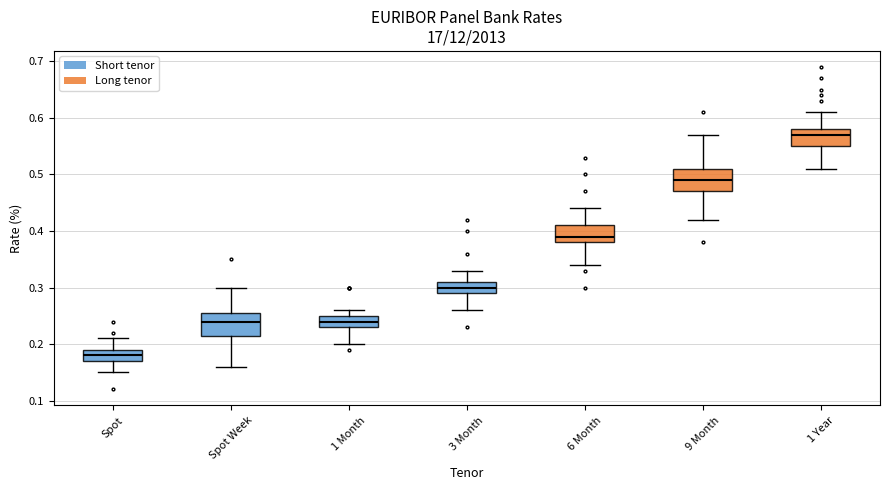

Reading left to right, read every box against the y-axis: the position of its median line, the range the box covers, and the ends of its whiskers. The values are not printed on the chart, so give them approximately, as read against the axis.

Spot: median 0.18, box 0.17 to 0.19, whiskers 0.15 to 0.21
Spot Week: median 0.24, box 0.22 to 0.26, whiskers 0.16 to 0.30
1 Month: median 0.24, box 0.23 to 0.25, whiskers 0.20 to 0.26
3 Month: median 0.30, box 0.29 to 0.31, whiskers 0.26 to 0.33
6 Month: median 0.39, box 0.38 to 0.41, whiskers 0.34 to 0.44
9 Month: median 0.49, box 0.47 to 0.51, whiskers 0.42 to 0.57
1 Year: median 0.57, box 0.55 to 0.58, whiskers 0.51 to 0.61